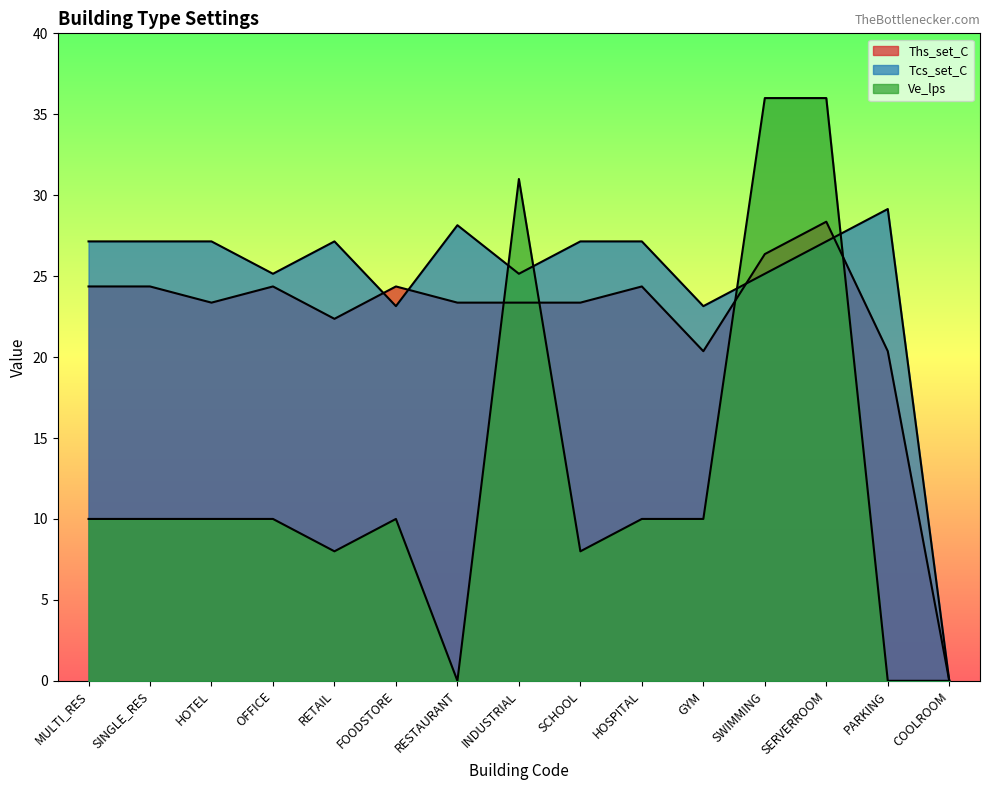

Rank the series by their maximum value, from lowest to highest.

Ths_set_C, Tcs_set_C, Ve_lps